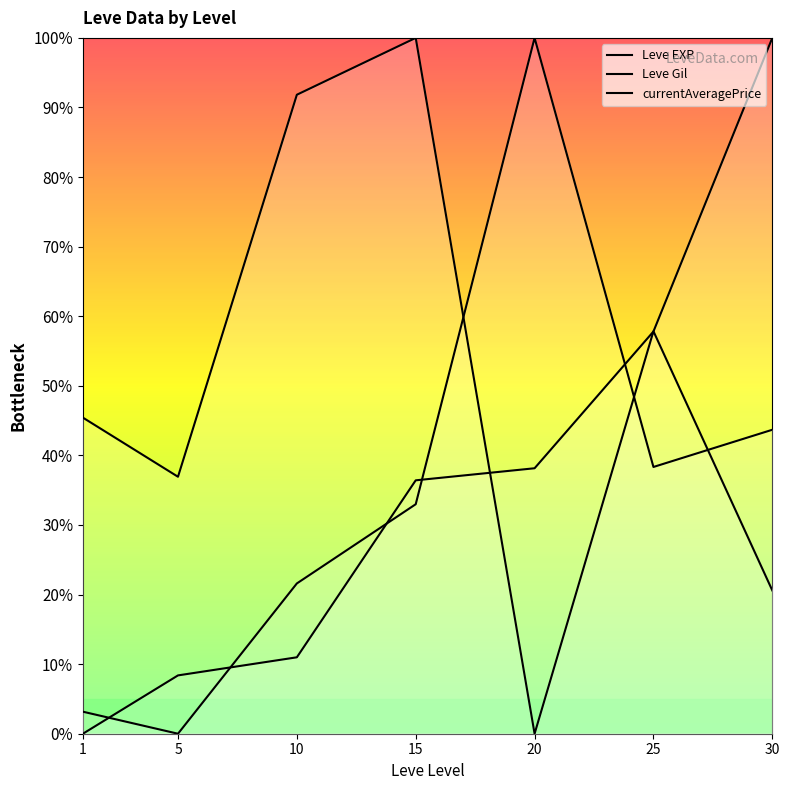

At which label is Leve Gil closest to 50?

1